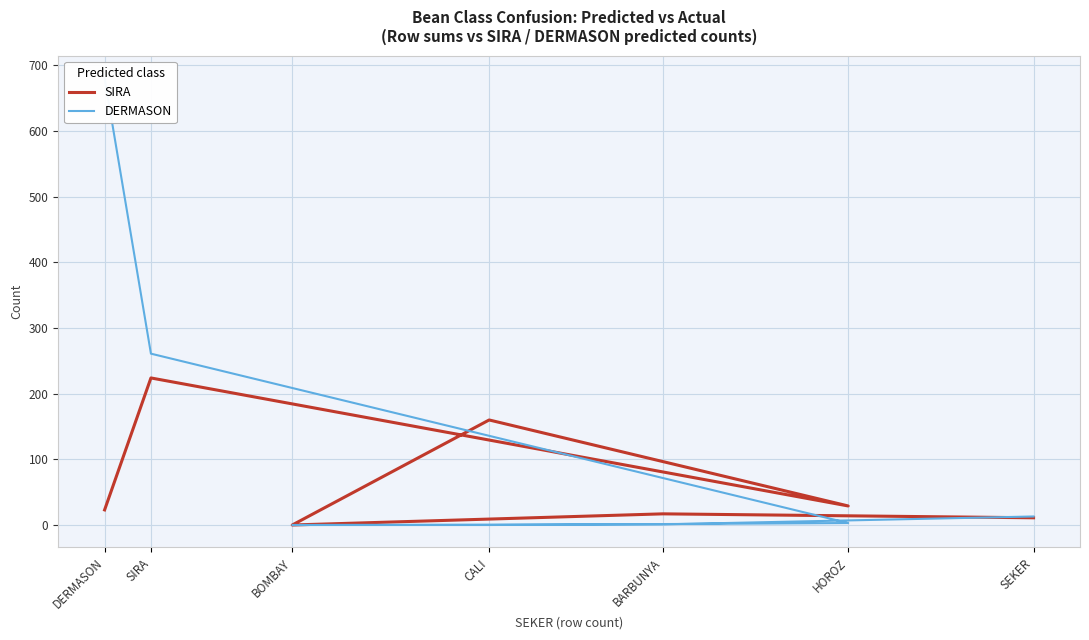

Is it true that SIRA equals 30 at BARBUNYA?

False